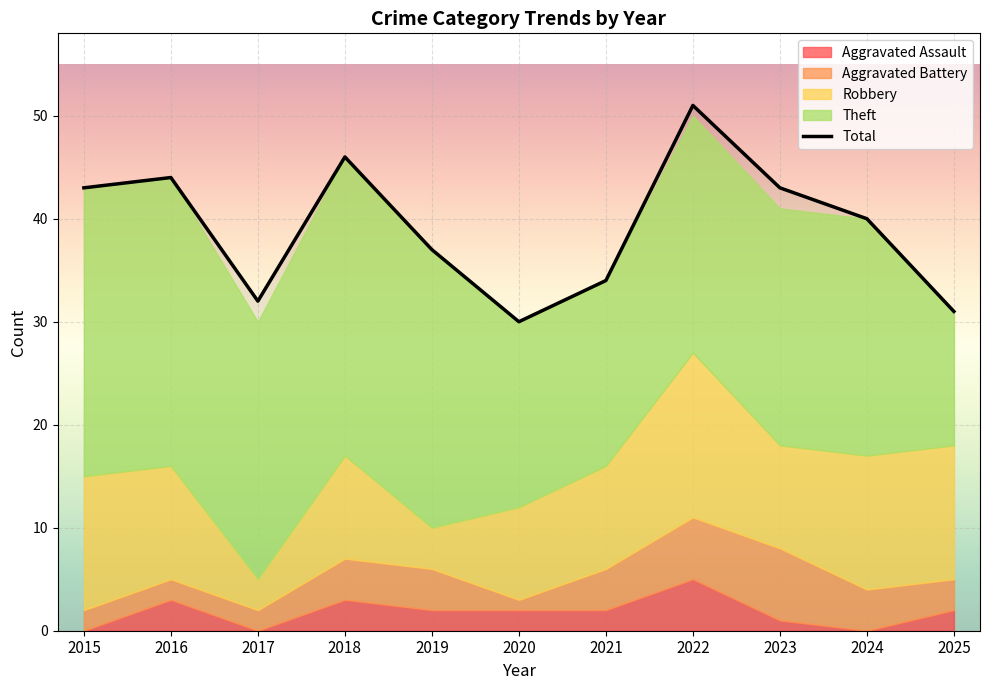

Which series has the largest total across all categories?

Total